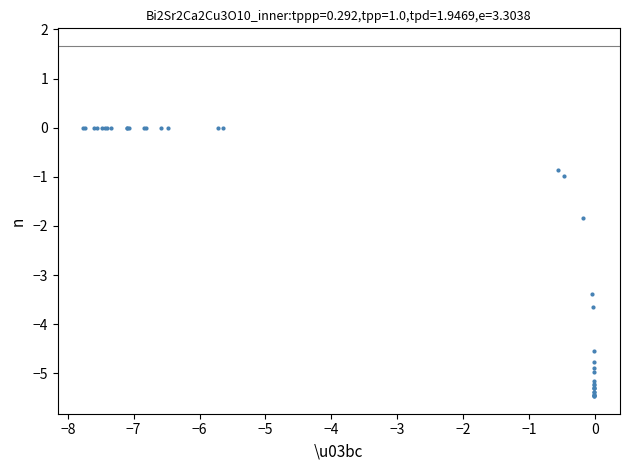

What Y value in the scatter plot is closest to -2?

-1.8